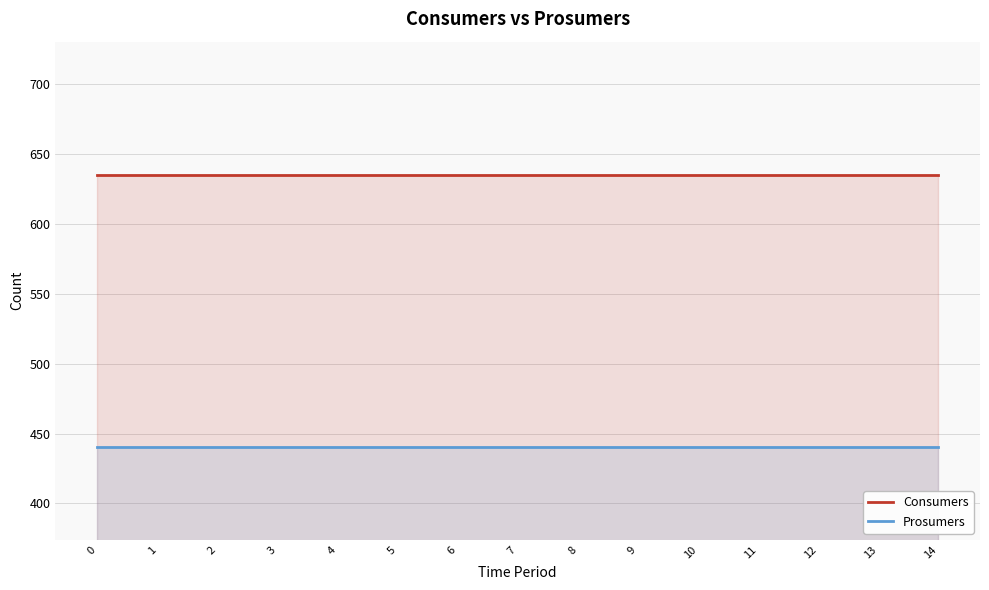

Is it true that Prosumers equals 440 at 10?

True